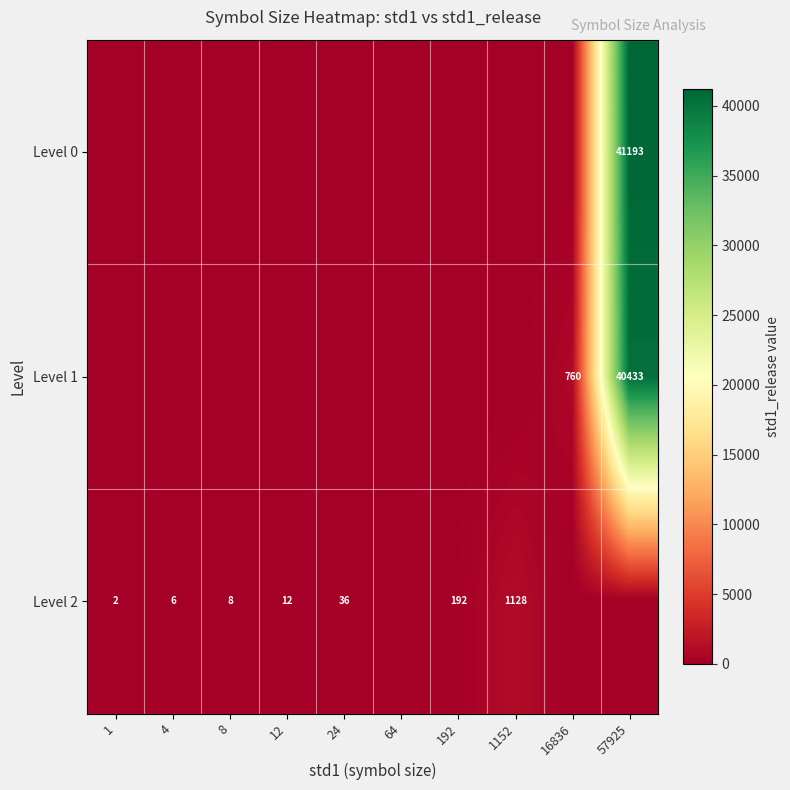

The Level 2 series shows 12 at 12. True or false?

True